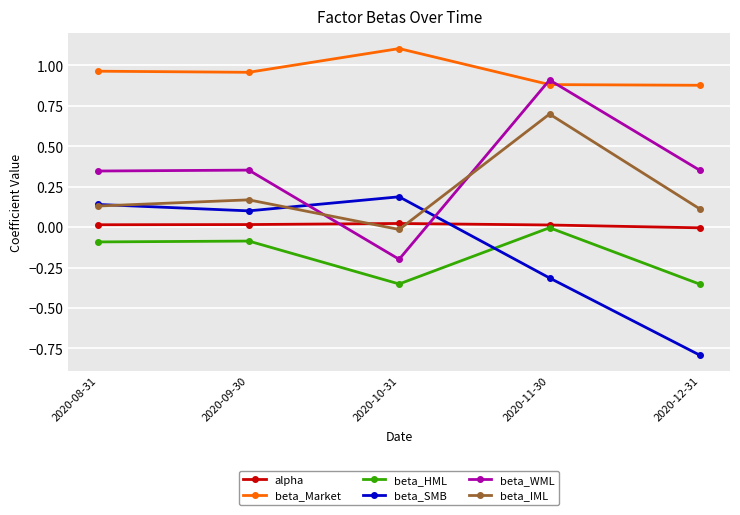

Does the chart display data point markers on the line(s)?

Yes